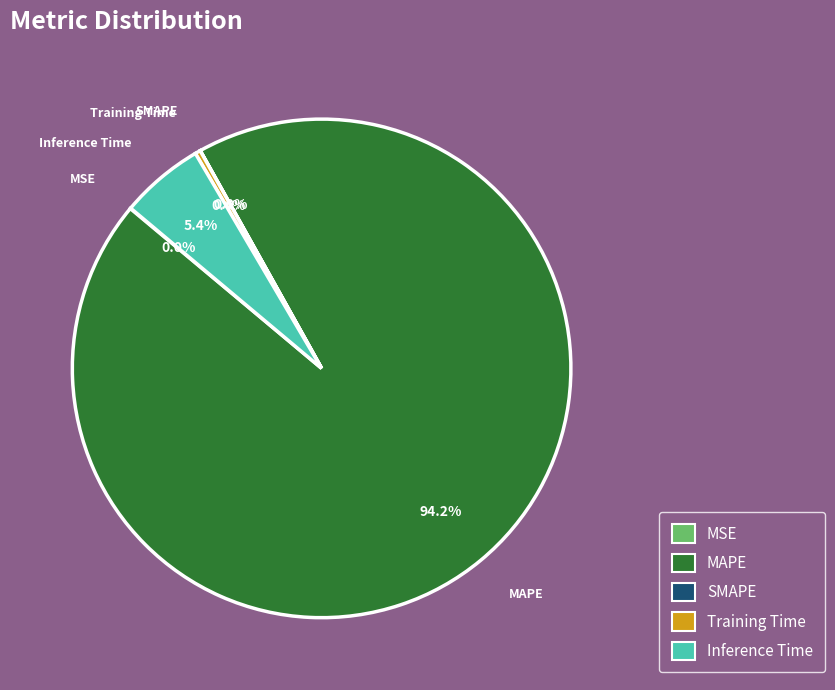

Which has a higher value, Training Time or MAPE?

MAPE